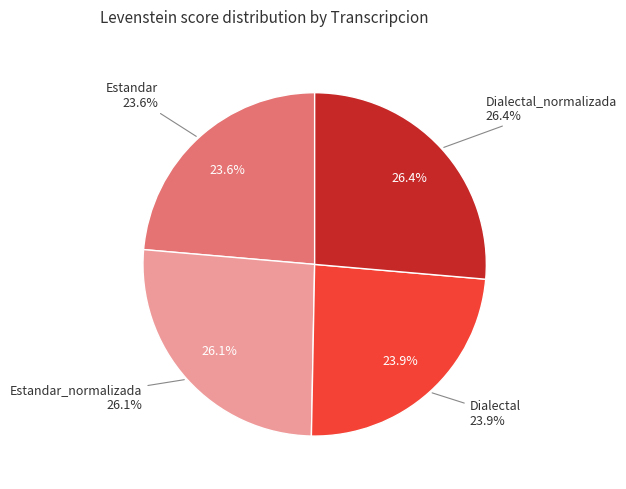

True or false: Estandar accounts for 34% of the total.

False